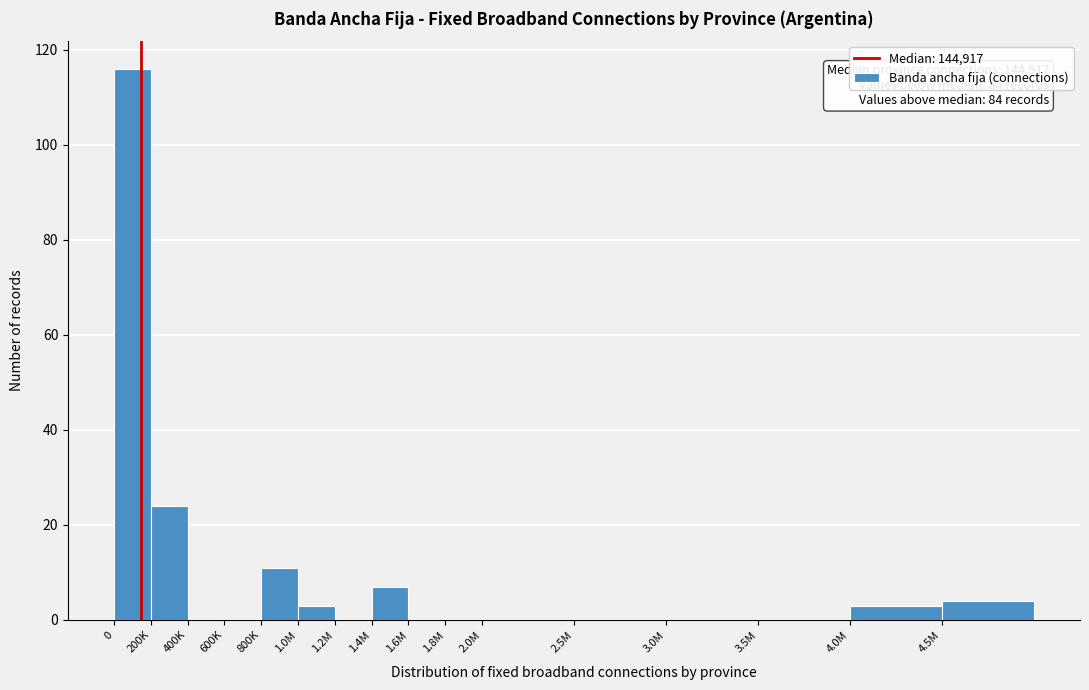

Reading left to right, extract all data points from this chart.

0=116	200K=24	400K=0	600K=0	800K=11	1.0M=3	1.2M=0	1.4M=7	1.6M=0	1.8M=0	2.0M=0	2.5M=0	3.0M=0	3.5M=0	4.0M=3	4.5M=4